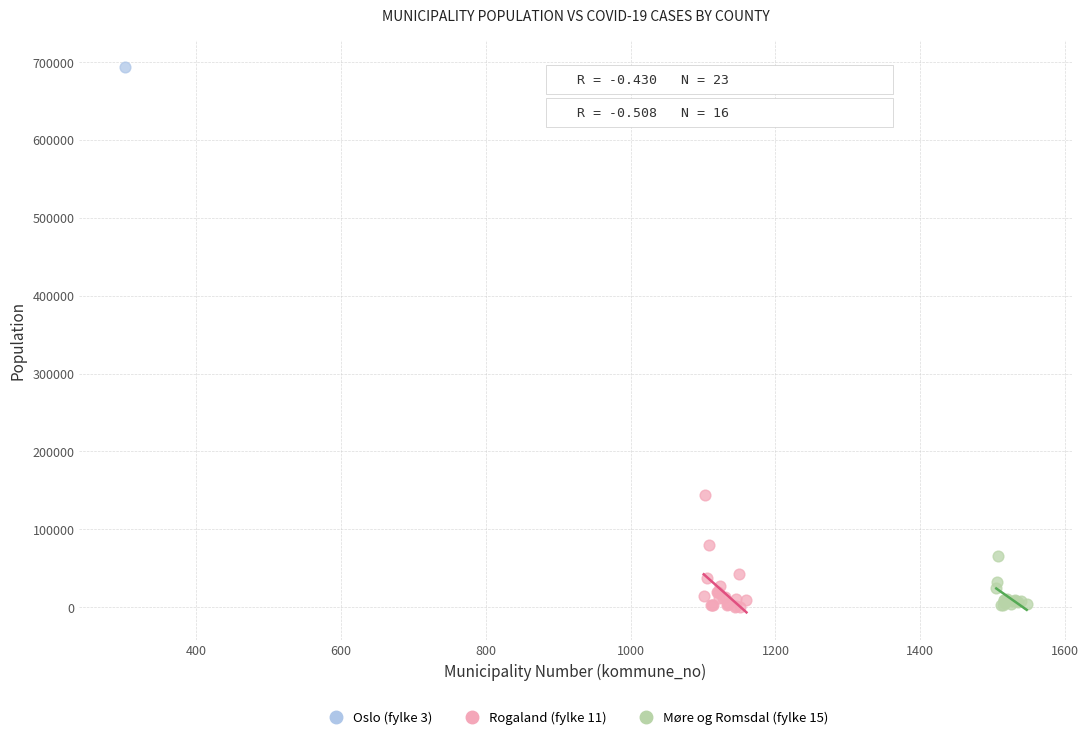

What are all the series names shown in the legend?

Oslo (fylke 3), Rogaland (fylke 11), Møre og Romsdal (fylke 15)